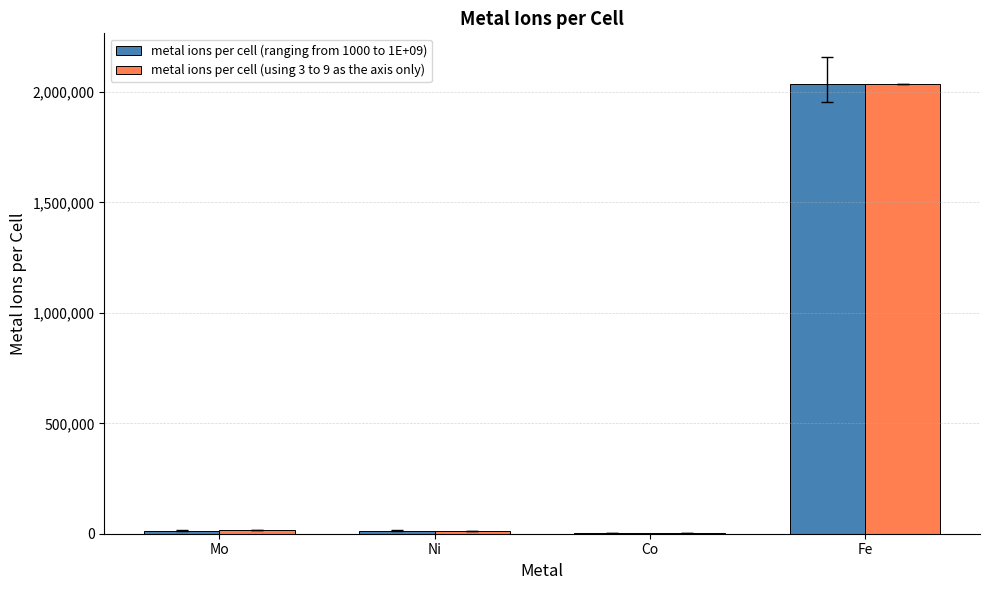

The metal ions per cell (ranging from 1000 to 1E+09) series shows 3365693.3 at Fe. True or false?

False